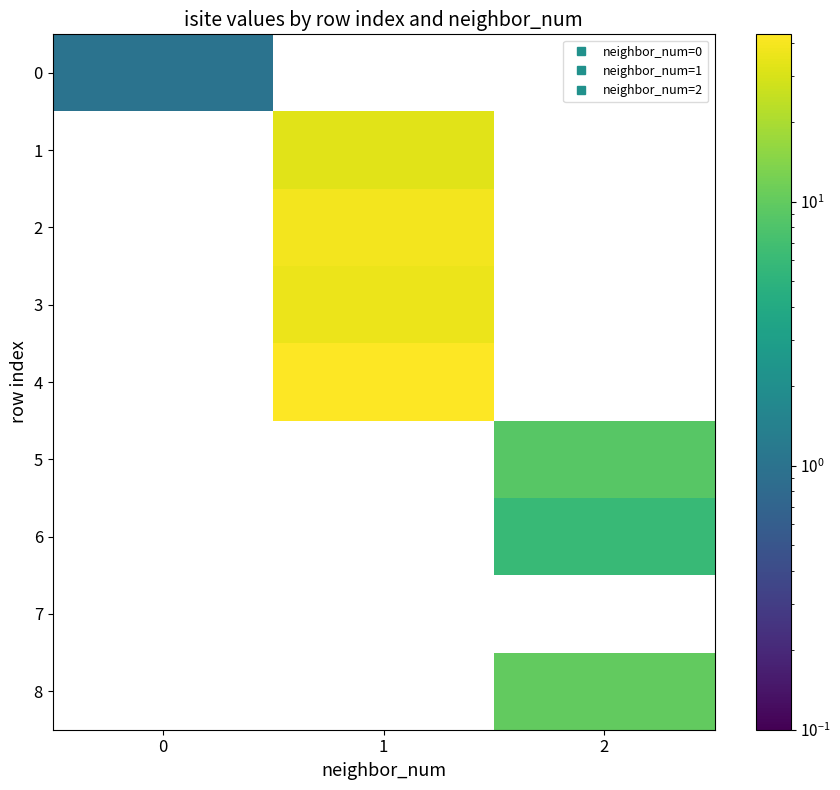

How many values in 1 are above zero?

1